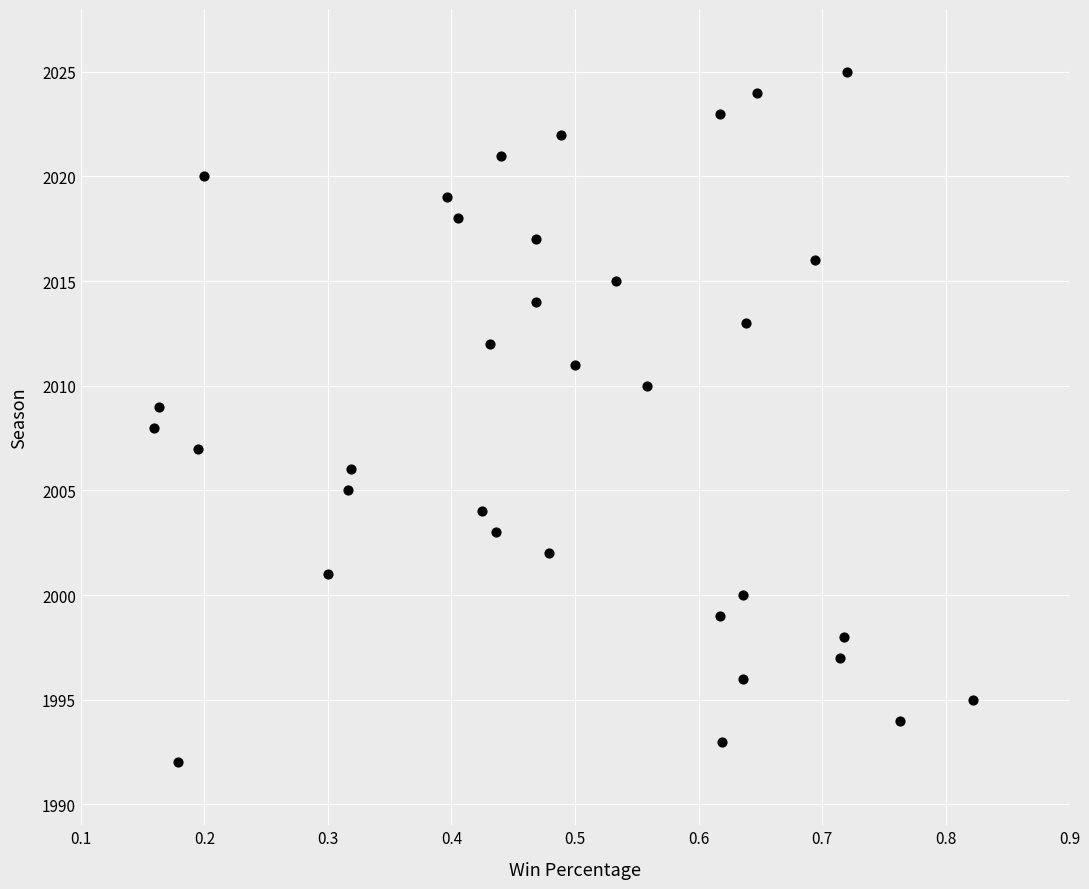

What is the range of Y values (max minus min)?

33